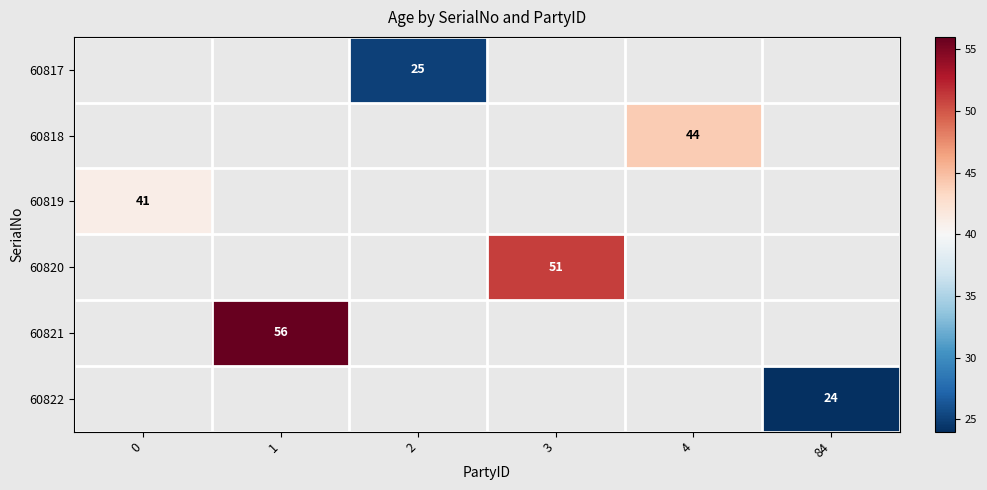

The value of 60818 at 4 is 44. True or false?

True